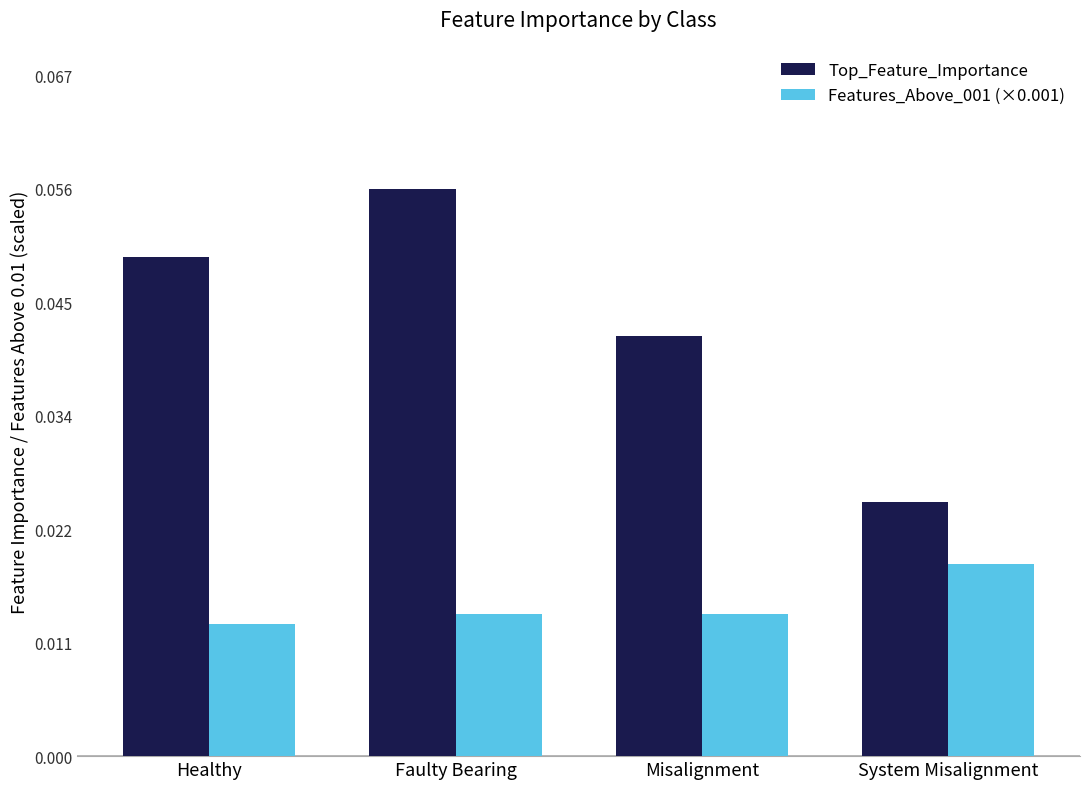

Rank the series at Healthy from lowest to highest value.

Features_Above_001 (×0.001), Top_Feature_Importance